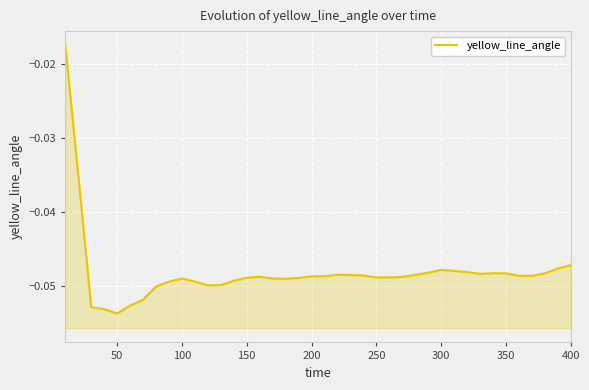

The chart shows a value of -0.0 at 35. True or false?

False